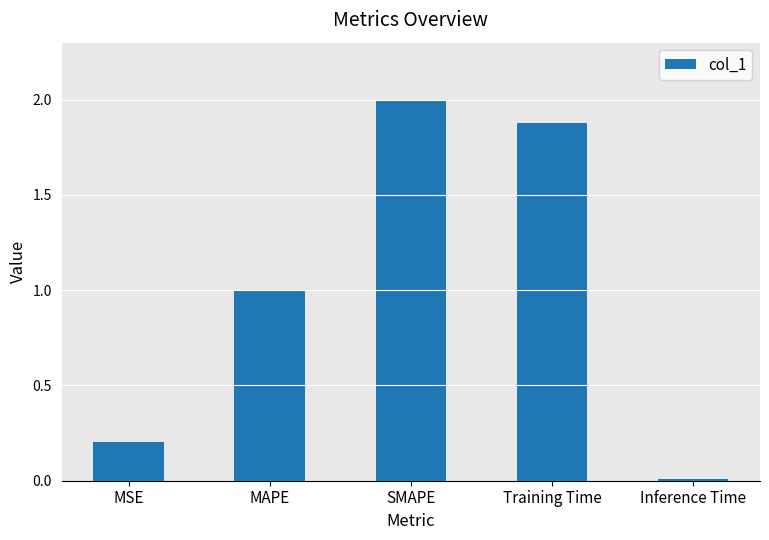

Where is the data nearest to the value 1?

MAPE